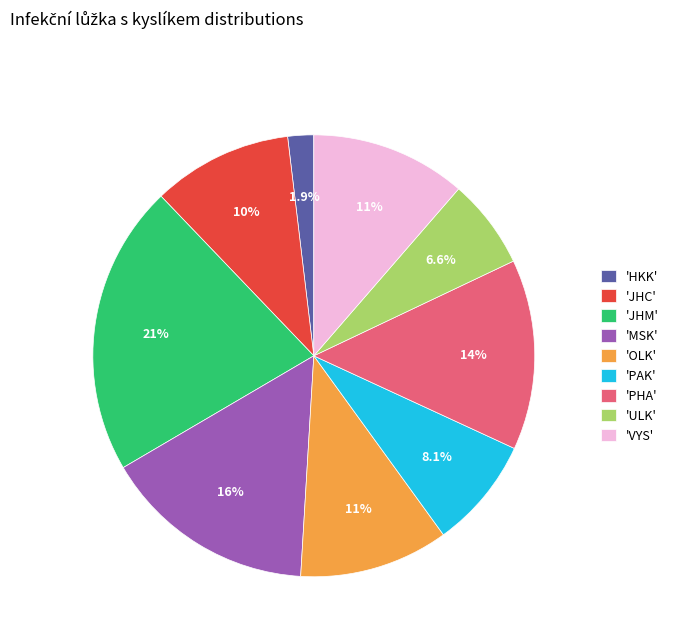

Which slice is the smallest?

'HKK'